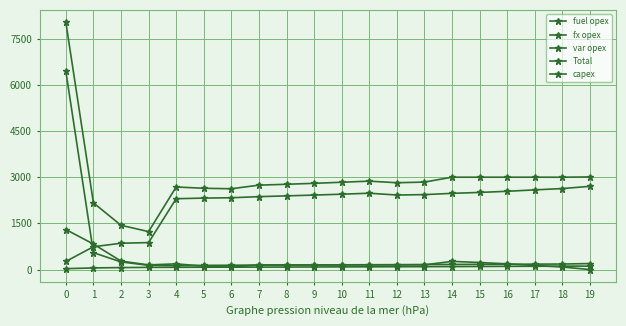

The value of Total at 16 is 5387. True or false?

False